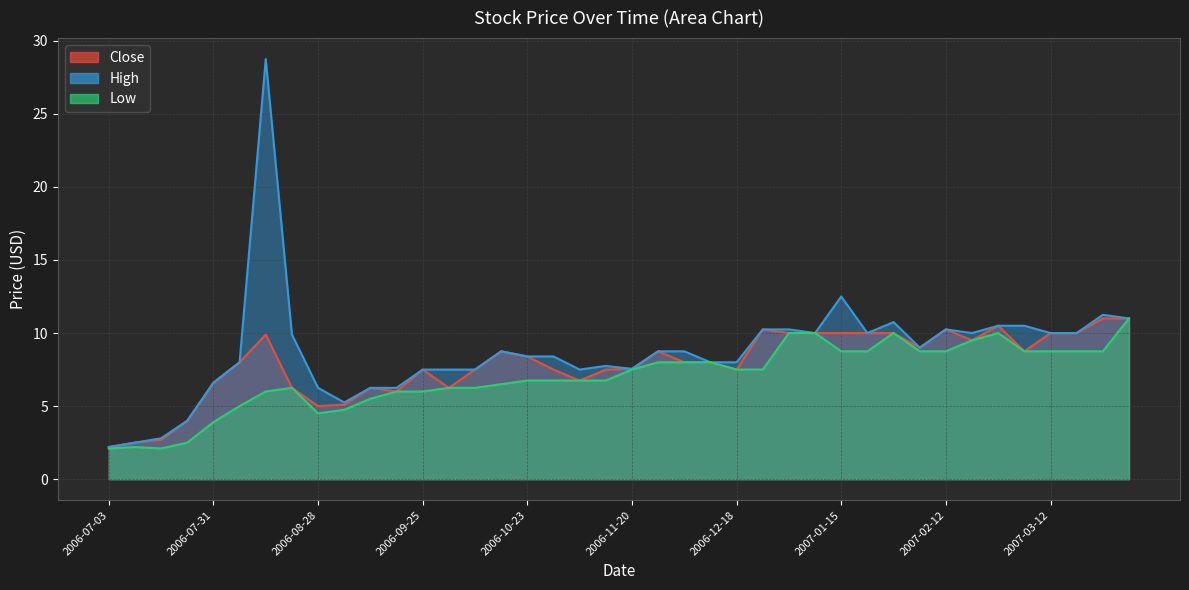

Which series has the largest total across all categories?

High